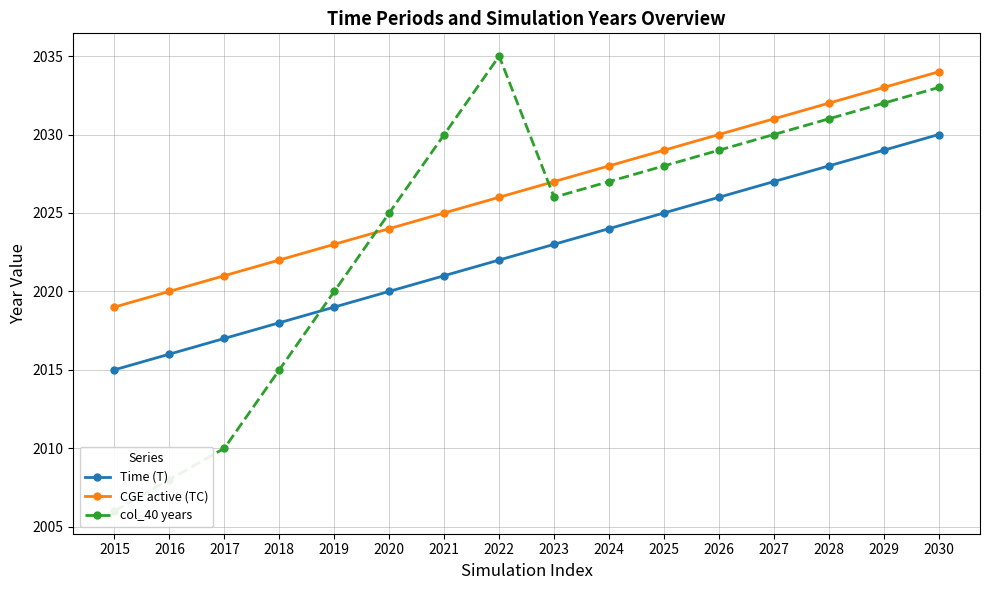

Does the chart display data point markers on the line(s)?

Yes